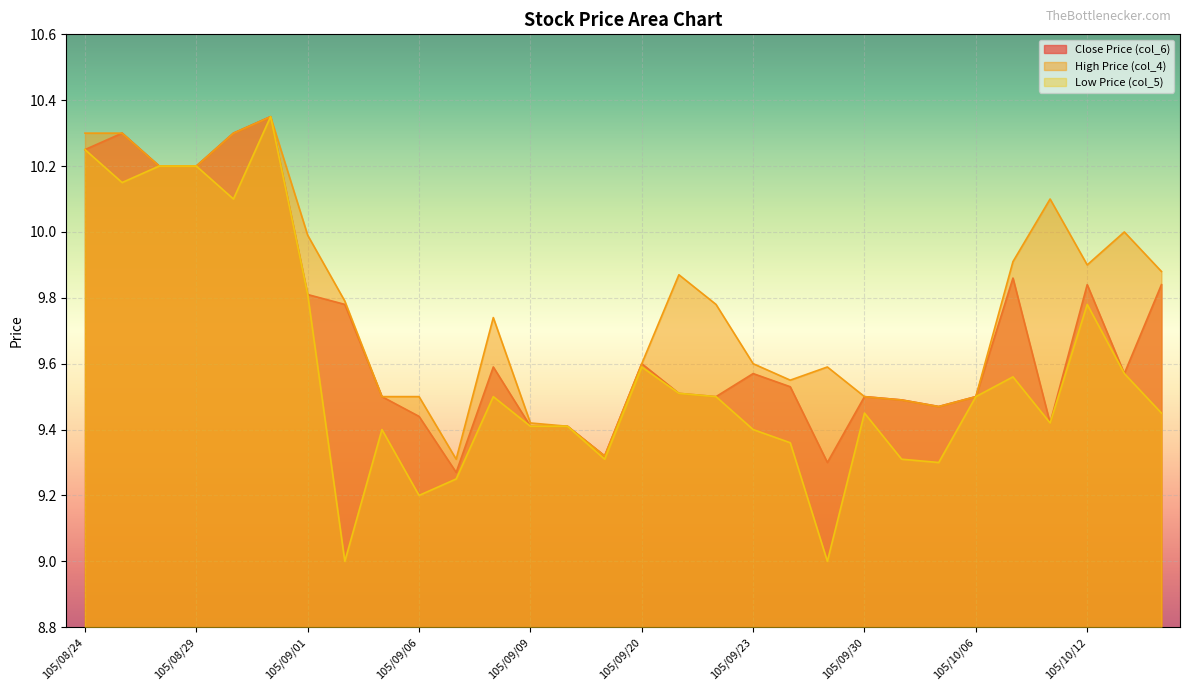

How many lines are shown in the chart?

3